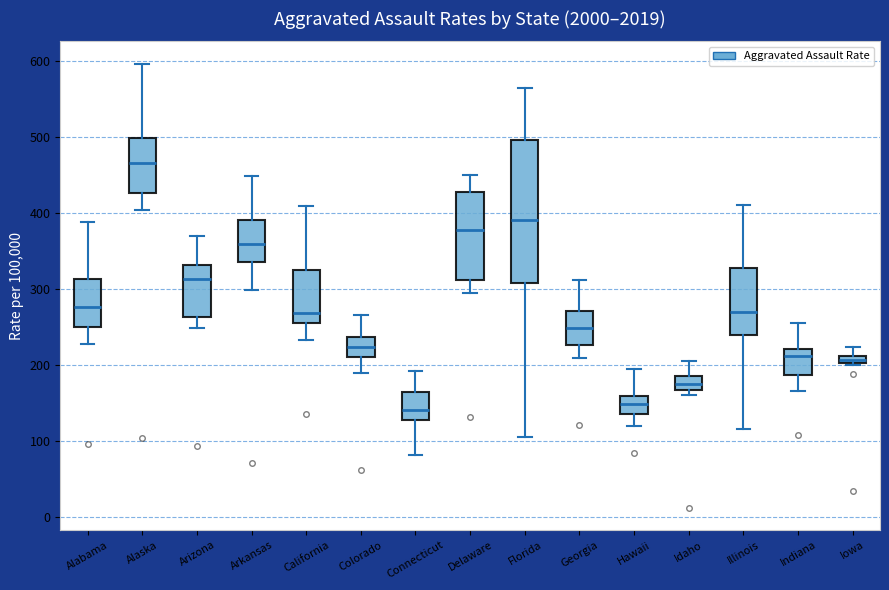

Where is the lower edge of the box for Florida on the y-axis? The values are not printed on the chart, so give them approximately, as read against the axis.

310